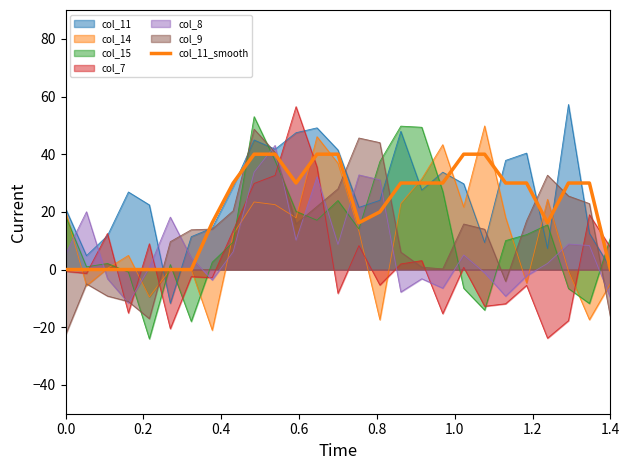

What is the label of the 13th point from the right?

14